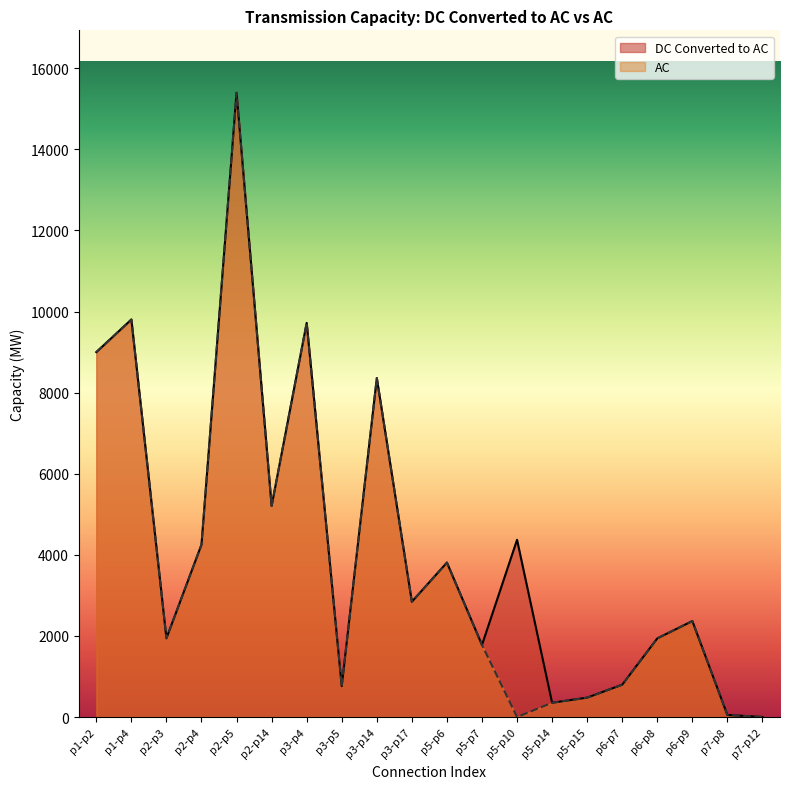

Is the value of AC at p2-p14 greater than the value of DC Converted to AC at p5-p10?

Yes